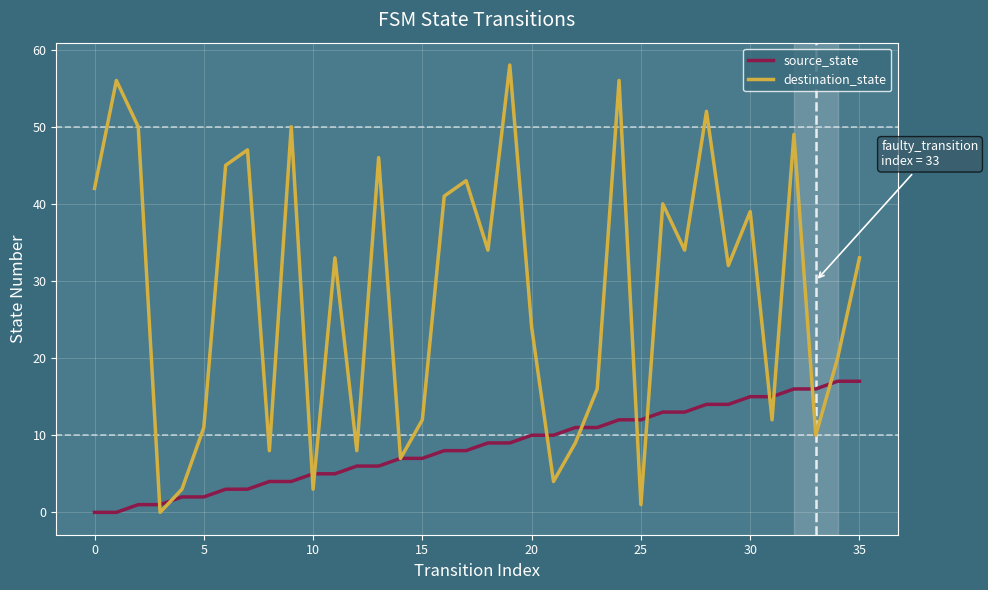

At how many categories does at least one series exceed 55?

3